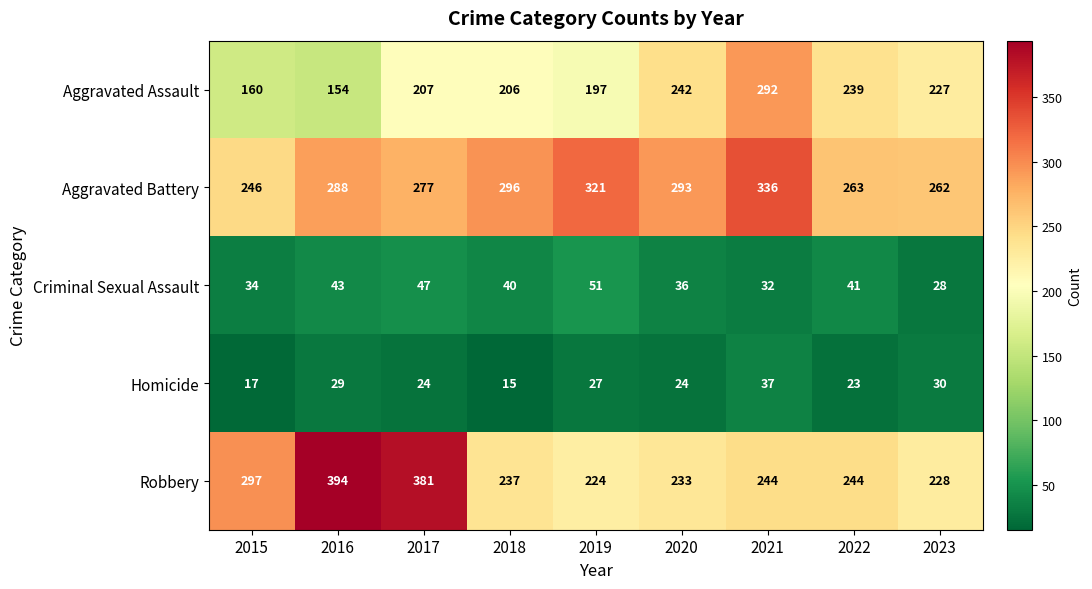

Which category has the lowest value across all series?

2018